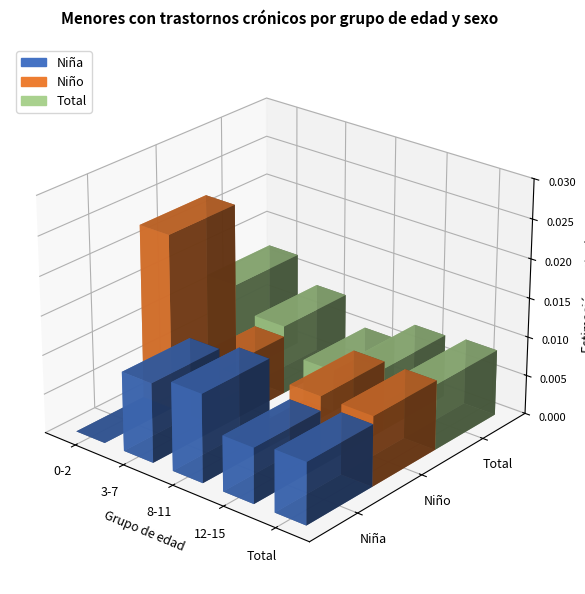

Which series has the largest total across all categories?

Niño